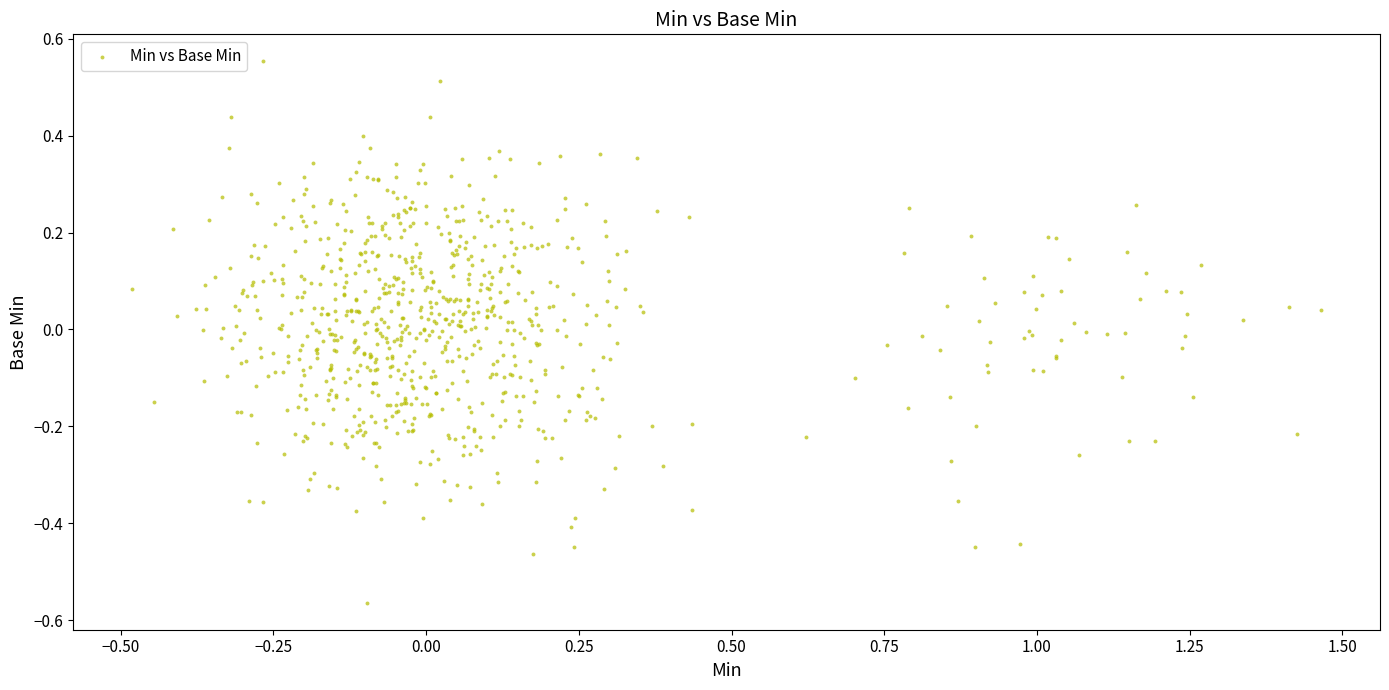

What is the range of X values (max minus min)?

1.9